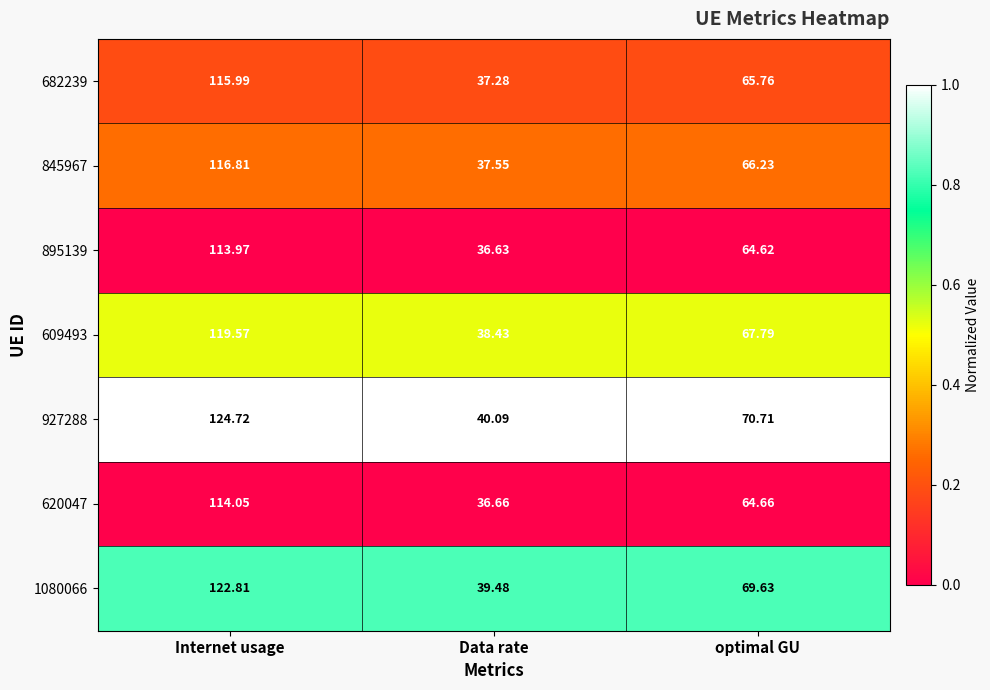

Which series has the largest total across all categories?

927288